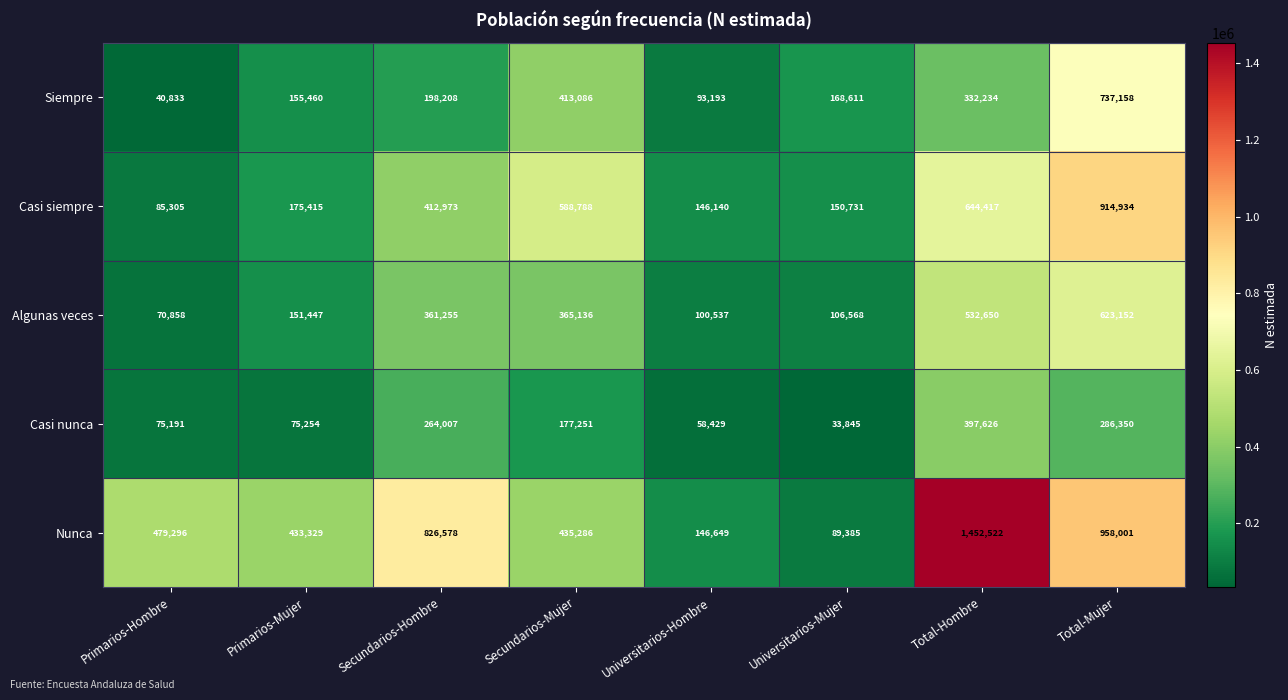

What is the total value across all series at Universitarios-Hombre?

544948